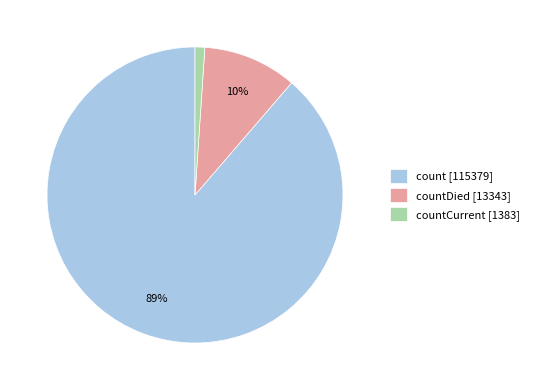

Which has a higher value, countDied [13343] or count [115379]?

count [115379]